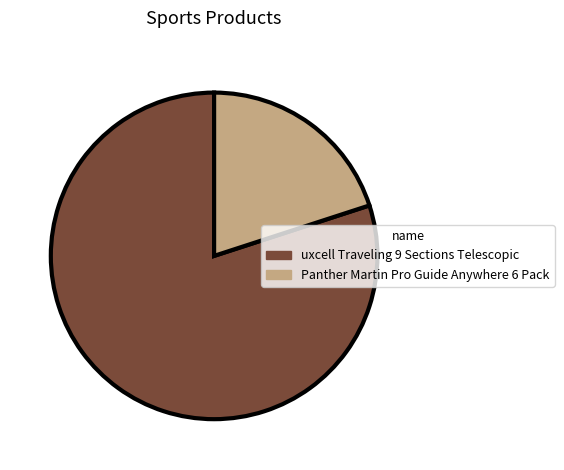

True or false: Panther Martin Pro Guide Anywhere 6 Pack accounts for 35% of the total.

False